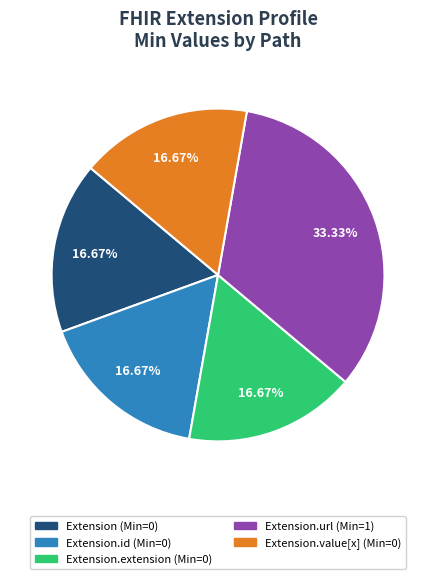

Is there a majority slice in this chart?

No